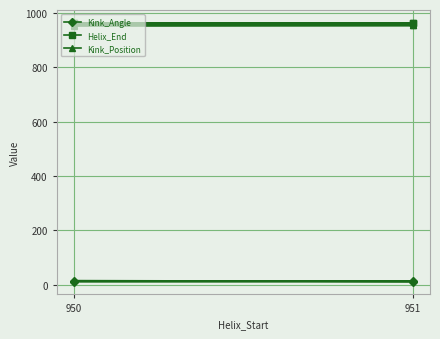

What is the minimum value for Helix_End?

962.0